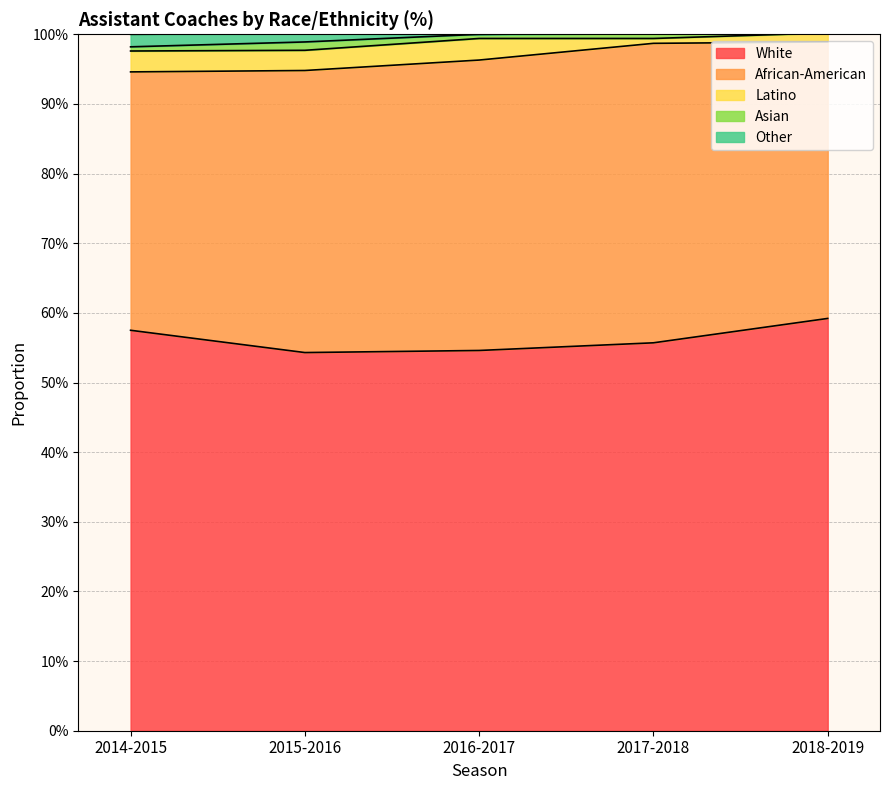

Reading left to right, list all the values displayed in this chart.

White: 2014-2015=0.6	2015-2016=0.5	2016-2017=0.5	2017-2018=0.6	2018-2019=0.6
African-American: 2014-2015=0.4	2015-2016=0.4	2016-2017=0.4	2017-2018=0.4	2018-2019=0.4
Latino: 2014-2015=0.0	2015-2016=0.0	2016-2017=0.0	2017-2018=0.0	2018-2019=0.0
Asian: 2014-2015=0.0	2015-2016=0.0	2016-2017=0.0	2017-2018=0.0	2018-2019=0.0
Other: 2014-2015=0.0	2015-2016=0.0	2016-2017=0.0	2017-2018=0.0	2018-2019=0.0